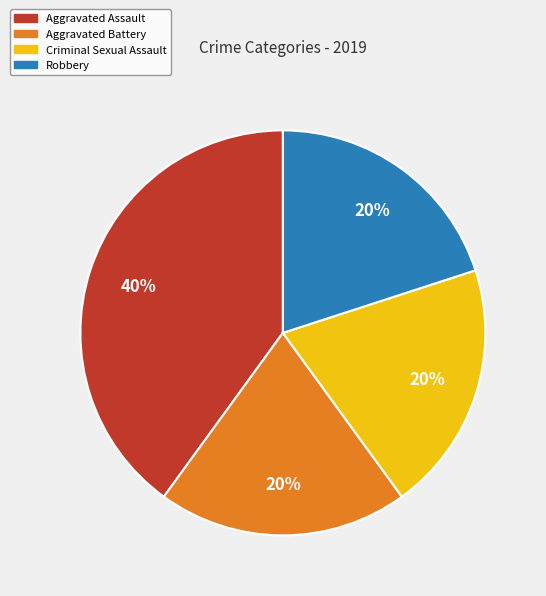

Does Aggravated Assault represent more than half of the total?

No